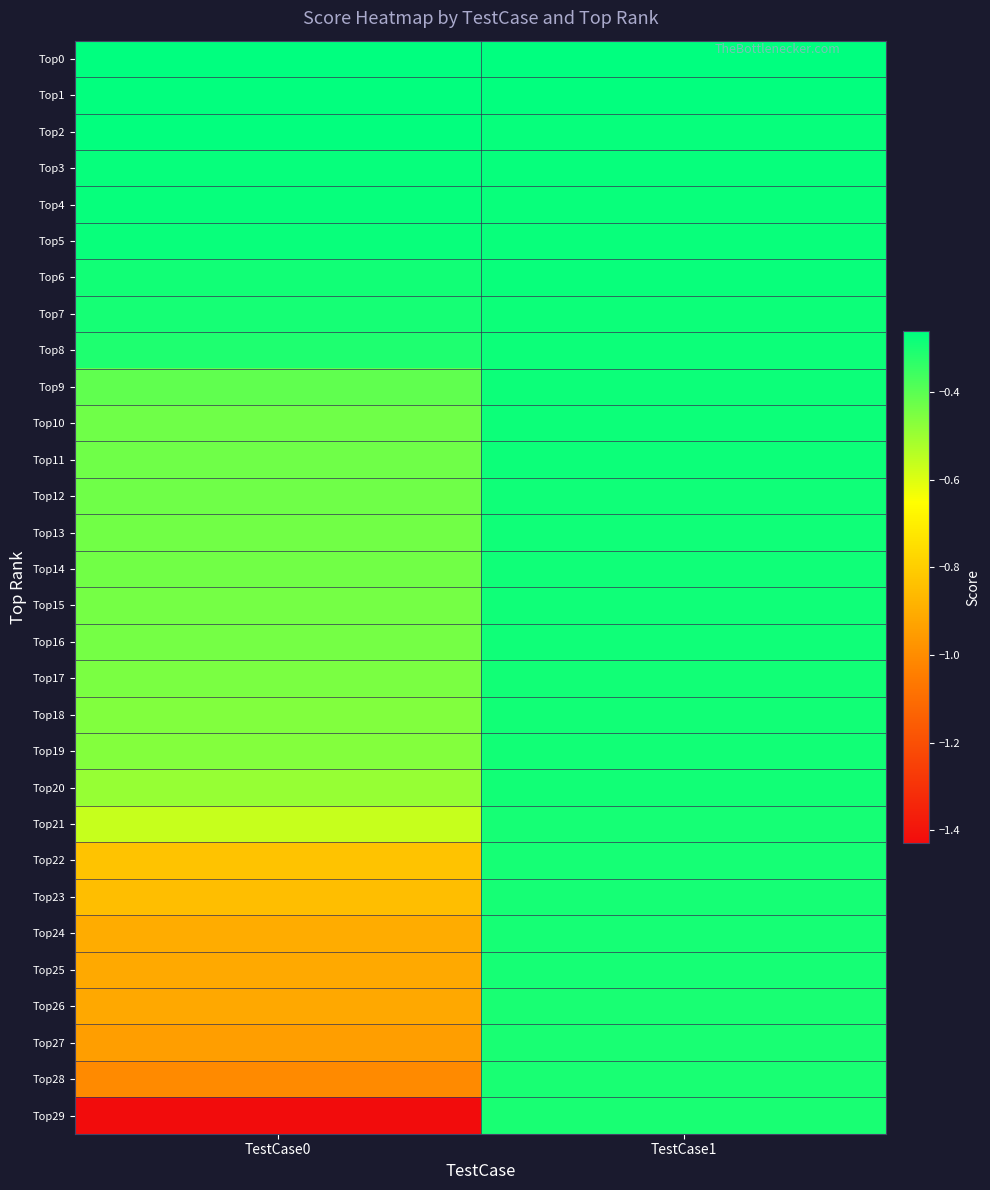

Reading right to left, what are all the values shown in this chart?

Top0: TestCase1=-0.3	TestCase0=-0.3
Top1: TestCase1=-0.3	TestCase0=-0.3
Top2: TestCase1=-0.3	TestCase0=-0.3
Top3: TestCase1=-0.3	TestCase0=-0.3
Top4: TestCase1=-0.3	TestCase0=-0.3
Top5: TestCase1=-0.3	TestCase0=-0.3
Top6: TestCase1=-0.3	TestCase0=-0.3
Top7: TestCase1=-0.3	TestCase0=-0.3
Top8: TestCase1=-0.3	TestCase0=-0.3
Top9: TestCase1=-0.3	TestCase0=-0.4
Top10: TestCase1=-0.3	TestCase0=-0.4
Top11: TestCase1=-0.3	TestCase0=-0.4
Top12: TestCase1=-0.3	TestCase0=-0.4
Top13: TestCase1=-0.3	TestCase0=-0.4
Top14: TestCase1=-0.3	TestCase0=-0.4
Top15: TestCase1=-0.3	TestCase0=-0.4
Top16: TestCase1=-0.3	TestCase0=-0.4
Top17: TestCase1=-0.3	TestCase0=-0.4
Top18: TestCase1=-0.3	TestCase0=-0.5
Top19: TestCase1=-0.3	TestCase0=-0.5
Top20: TestCase1=-0.3	TestCase0=-0.5
Top21: TestCase1=-0.3	TestCase0=-0.6
Top22: TestCase1=-0.3	TestCase0=-0.8
Top23: TestCase1=-0.3	TestCase0=-0.8
Top24: TestCase1=-0.3	TestCase0=-0.9
Top25: TestCase1=-0.3	TestCase0=-0.9
Top26: TestCase1=-0.3	TestCase0=-0.9
Top27: TestCase1=-0.3	TestCase0=-0.9
Top28: TestCase1=-0.3	TestCase0=-1.0
Top29: TestCase1=-0.3	TestCase0=-1.4